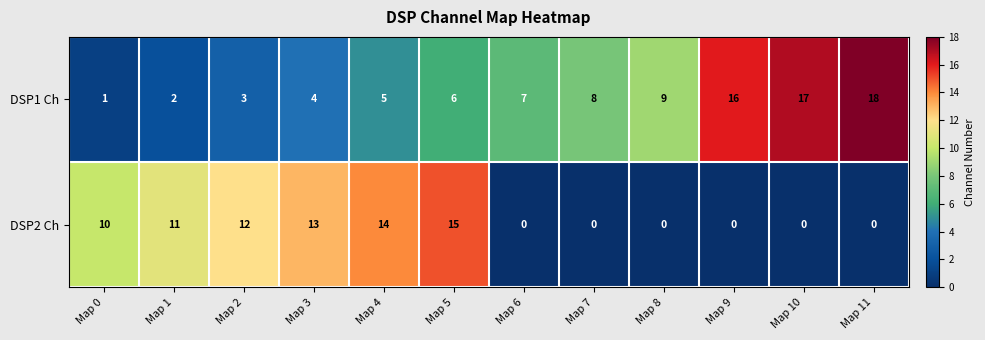

Reading right to left, list all the values displayed in this chart.

DSP1 Ch: 18	17	16	9	8	7	6	5	4	3	2	1
DSP2 Ch: 0	0	0	0	0	0	15	14	13	12	11	10